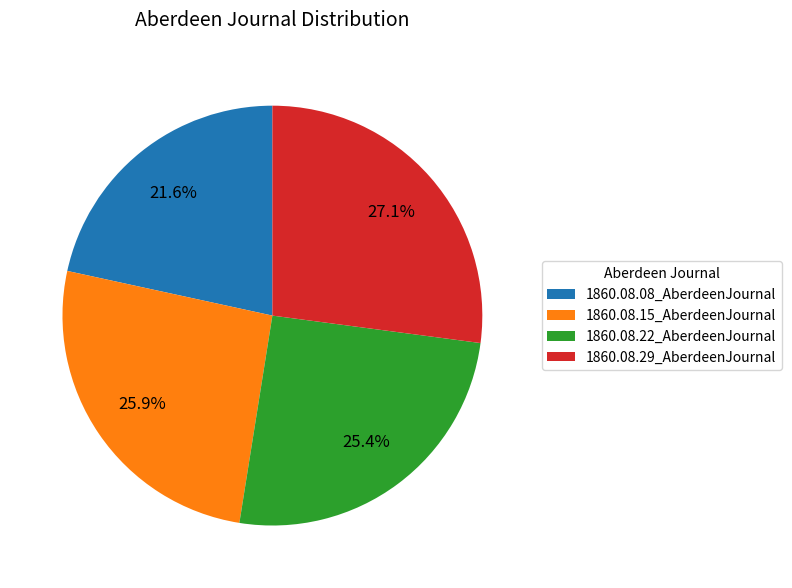

What percentage is the 1860.08.29_AberdeenJournal slice, to the nearest percent?

27%